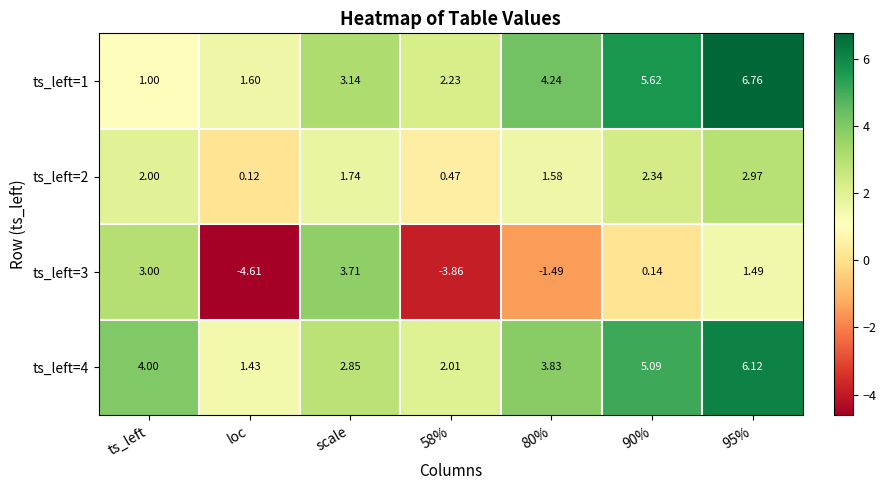

At which label is ts_left=4 closest to 3?

scale